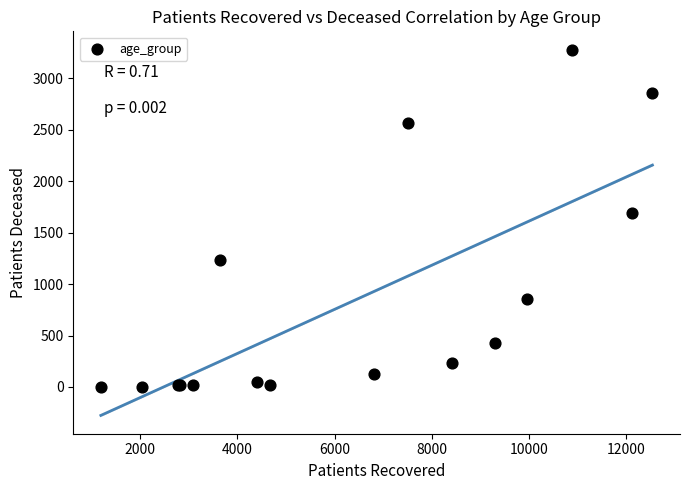

What Y value in the scatter plot is closest to 1640?

1693